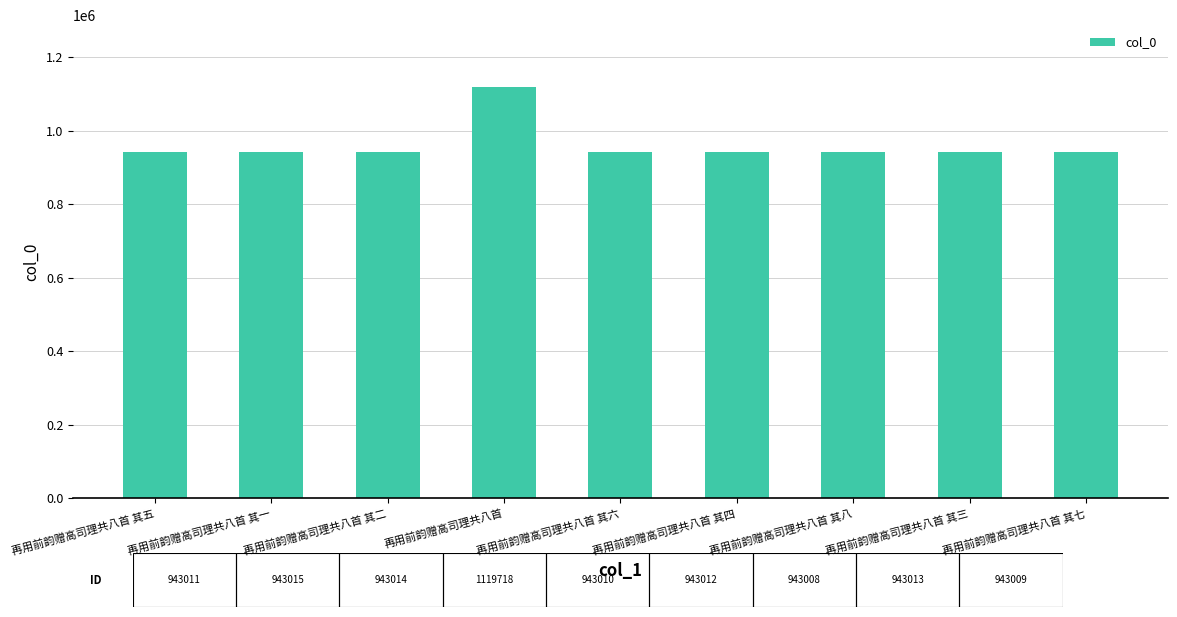

What is the maximum value shown in the chart?

1119718